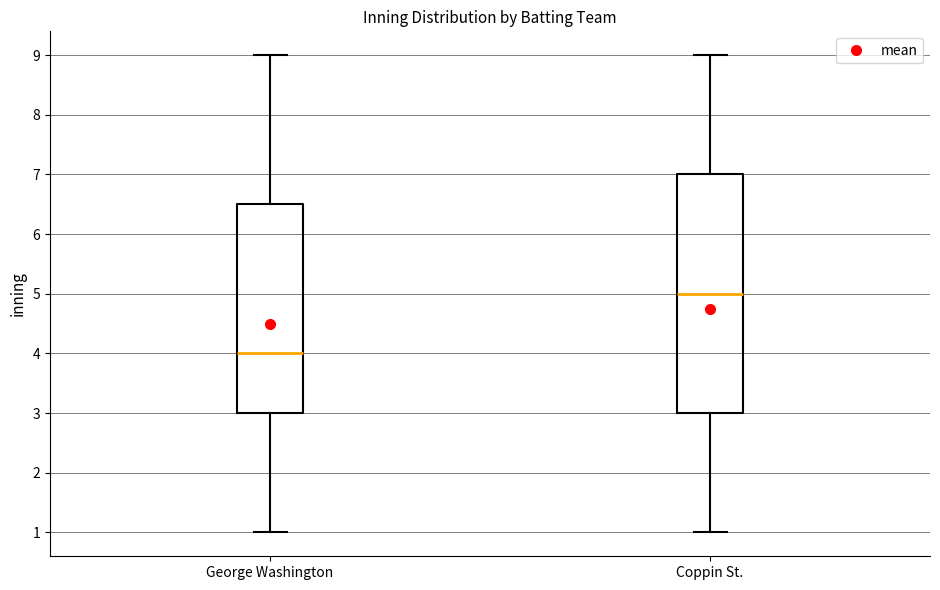

Which box's median line is the lowest?

George Washington